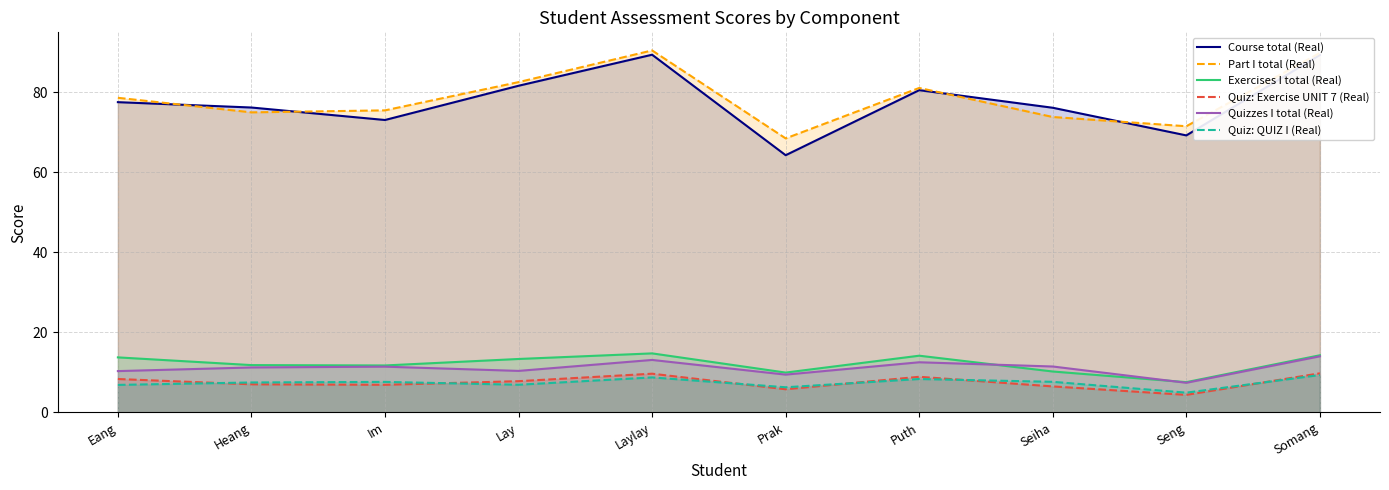

Rank the categories by Quiz: Exercise UNIT 7 (Real) value from highest to lowest.

Somang, Laylay, Puth, Eang, Lay, Heang, Im, Seiha, Prak, Seng